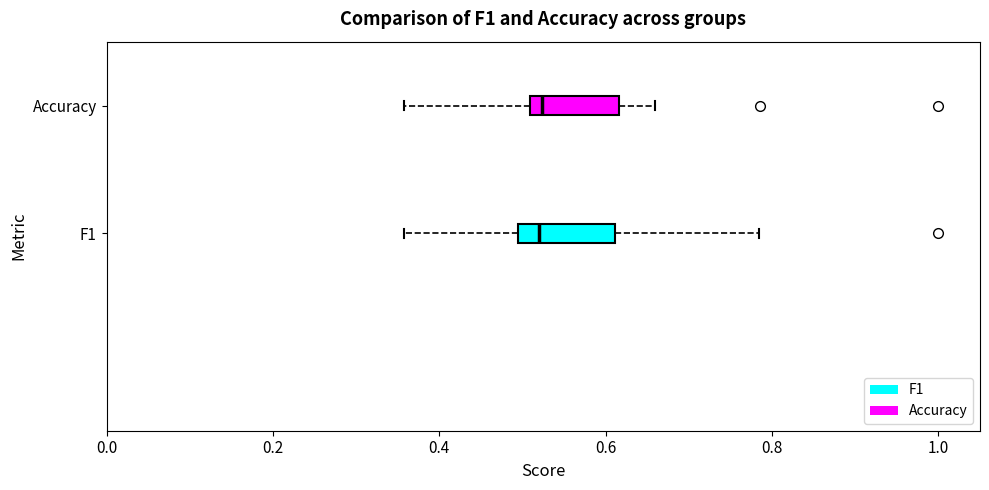

Where does the right whisker of the box for Accuracy end on the x-axis? The values are not printed on the chart, so give them approximately, as read against the axis.

0.66